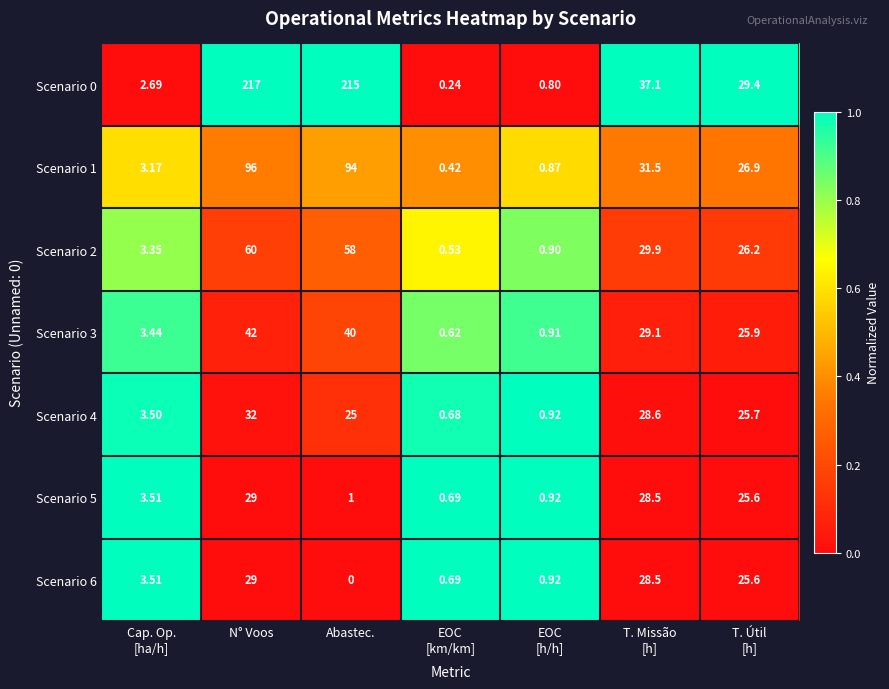

Which category has the lowest value across all series?

Abastec.